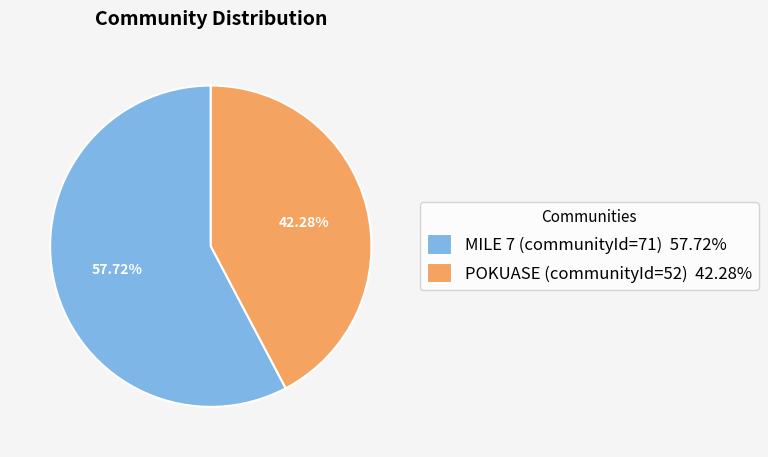

Is it true that POKUASE (communityId=52) is 34% of the pie?

False